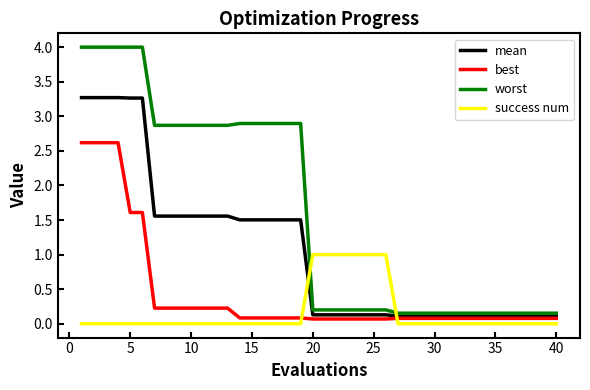

What are all the series names shown in the legend?

mean, best, worst, success num